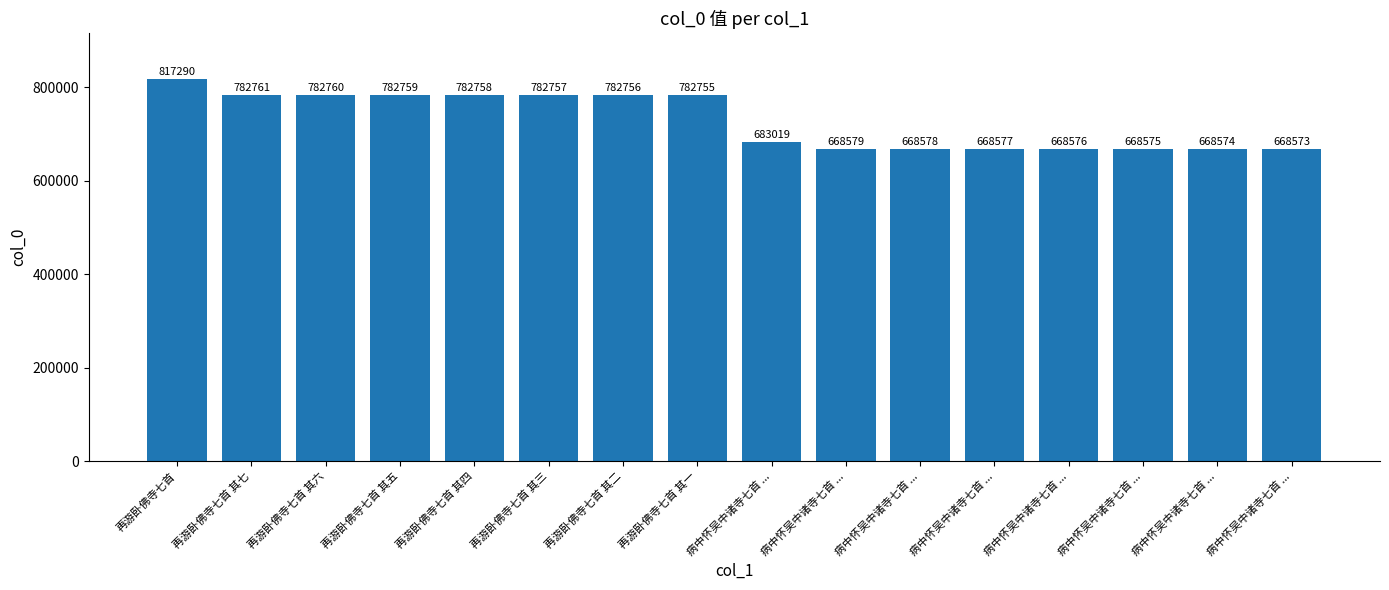

The value at 再游卧佛寺七首 其三 is 1375420. True or false?

False